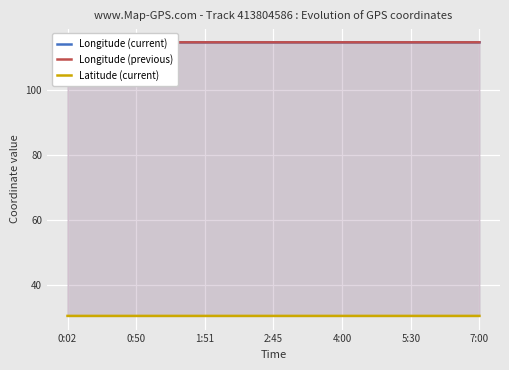

The value of Latitude (current) at 11 is 30.7. True or false?

True